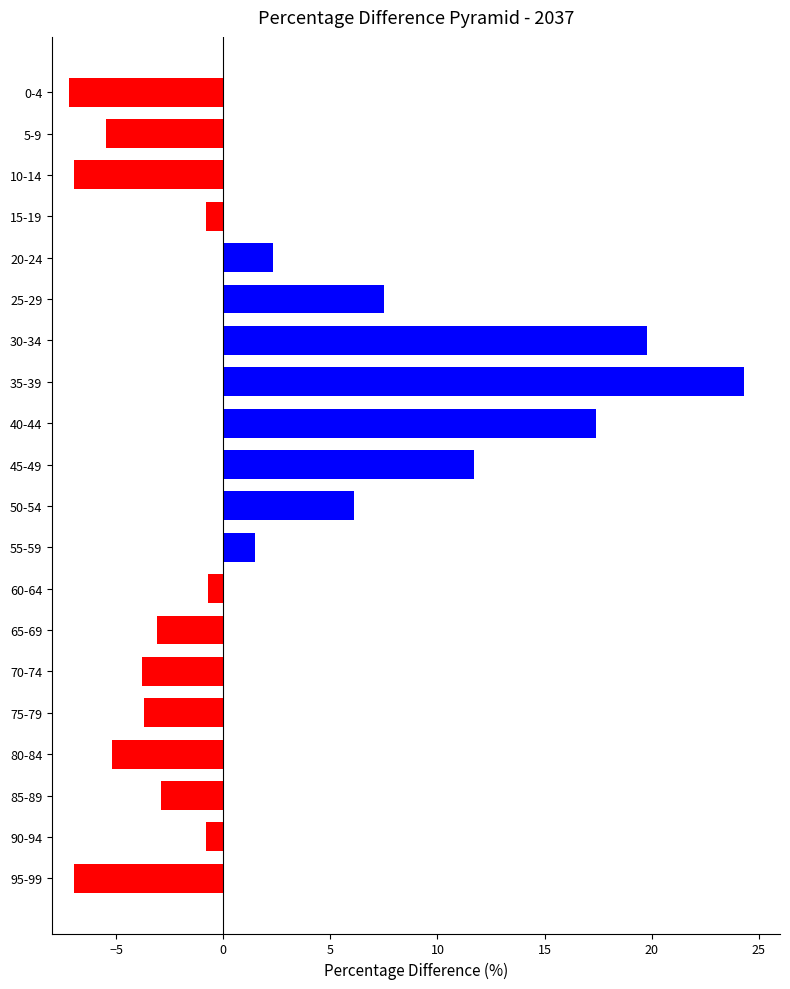

What value does the Negative series have at 10-14?

-7.0